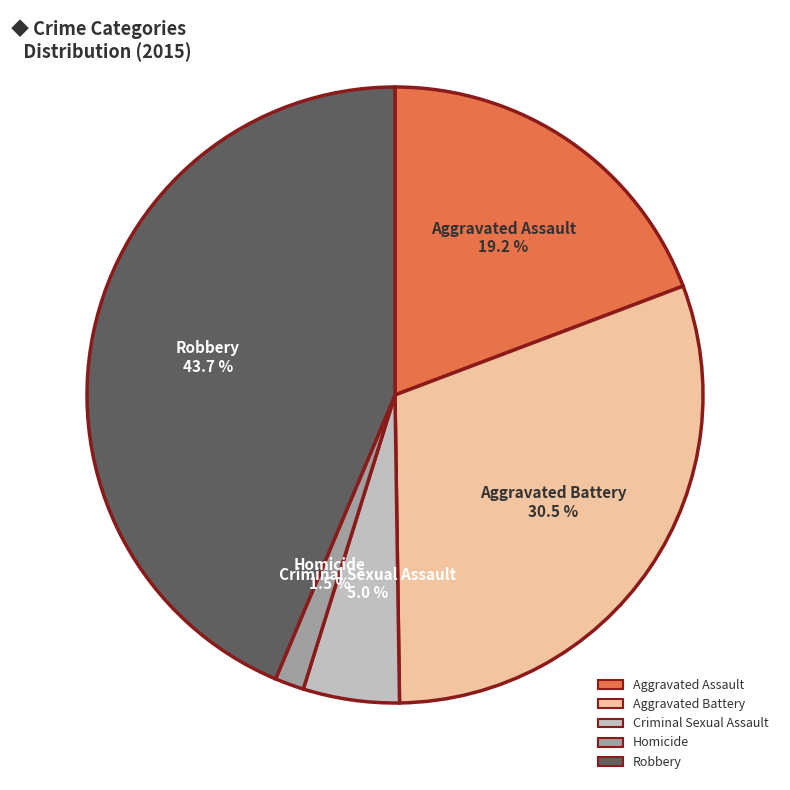

Count the number of slices in the pie.

5